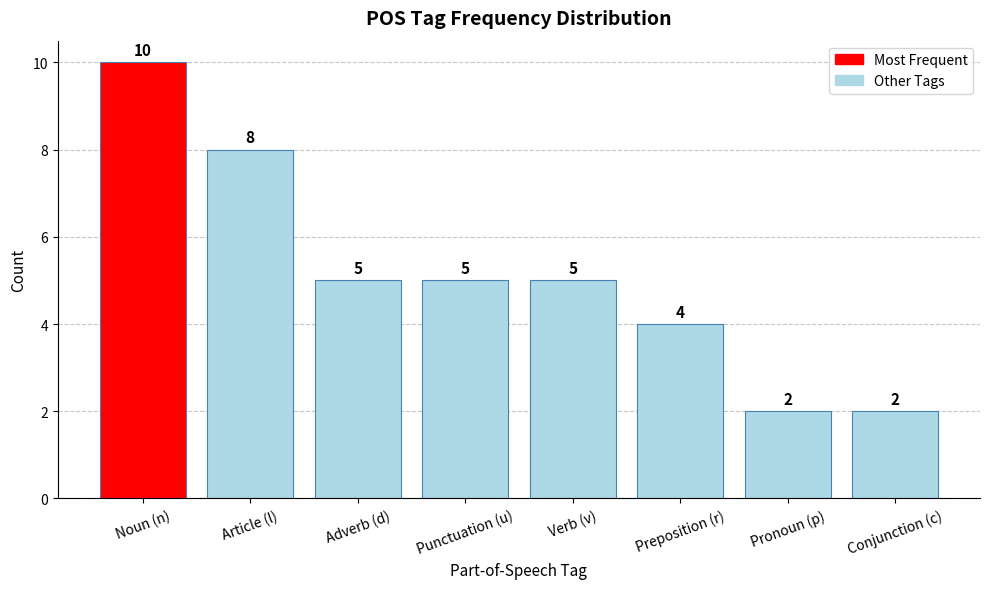

How many bars are there in total?

8